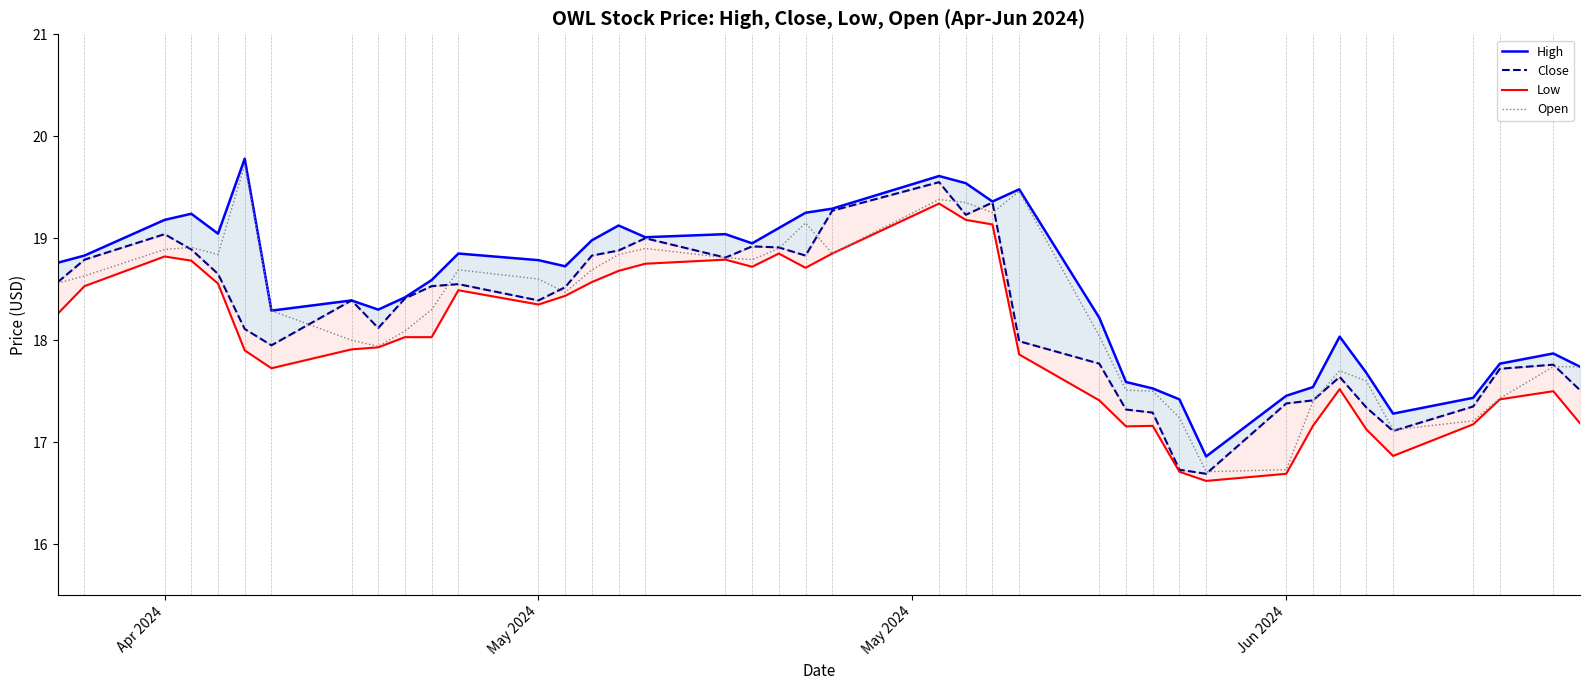

What is the maximum value shown in the chart?

19.8